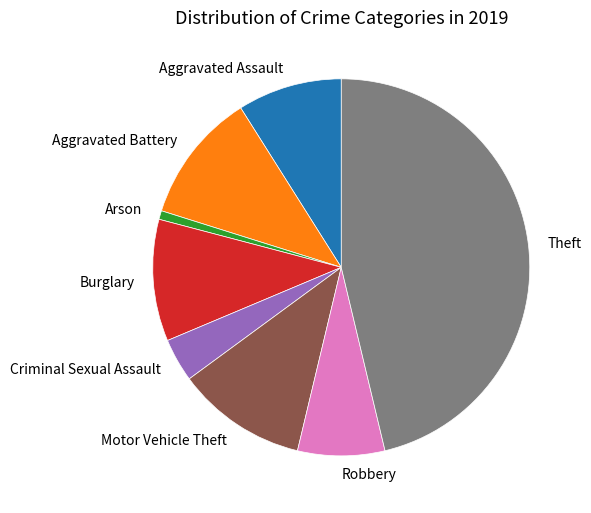

Is Motor Vehicle Theft the majority of the pie?

No